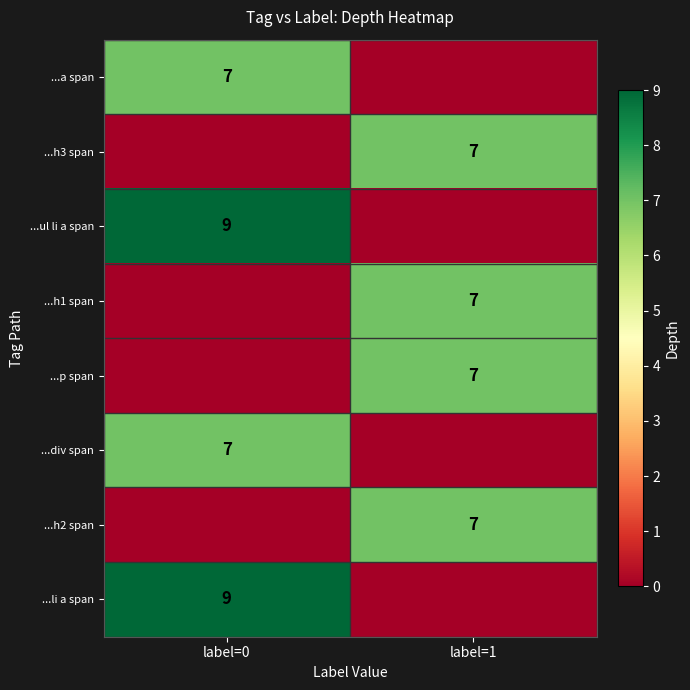

Is it true that ...h2 span equals 7 at label=1?

True